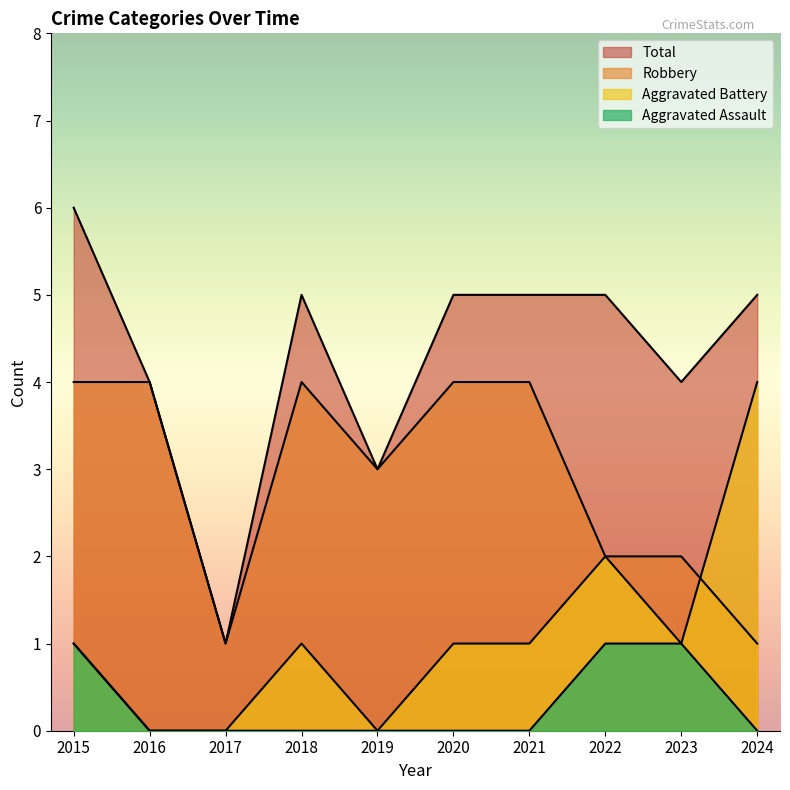

Which series has the largest total across all categories?

Total